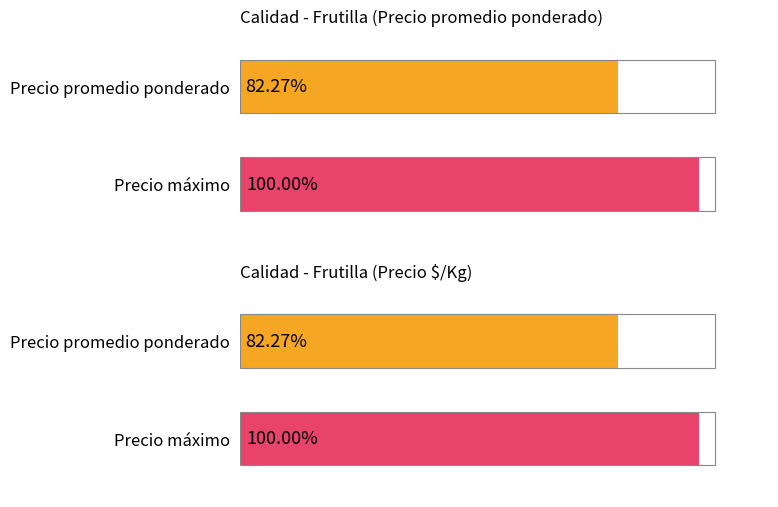

Which series has the largest range (max minus min)?

Precio promedio ponderado